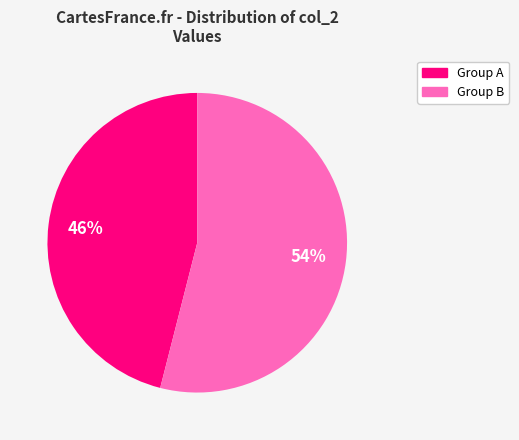

To the nearest percent, what is the difference between the largest and smallest slice percentages?

8%